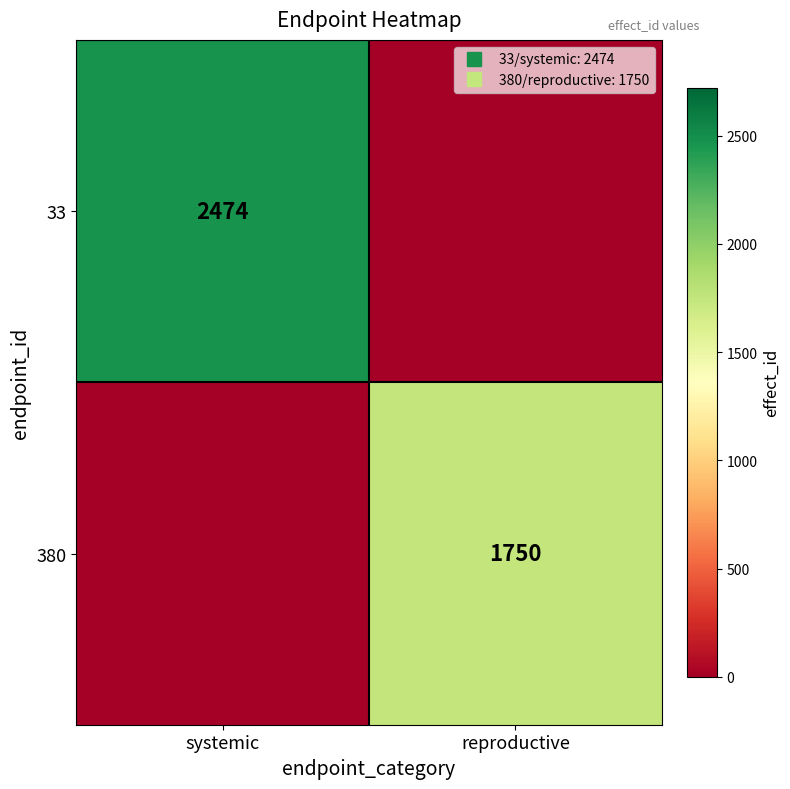

Which series changed the most between systemic and reproductive?

33